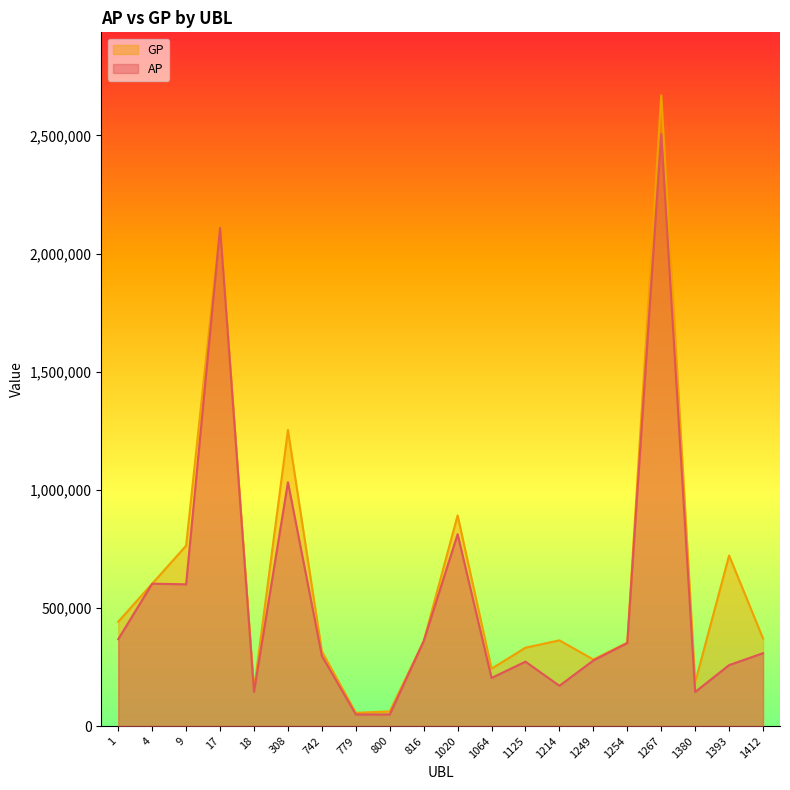

Which has a higher value, 17 or 800?

17